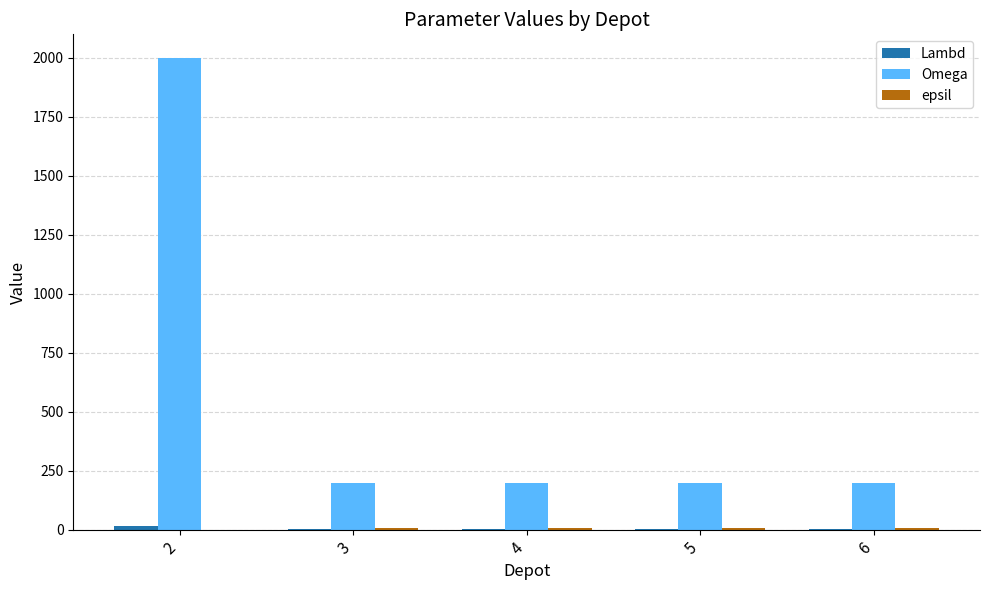

What is the maximum value shown in the chart?

2000